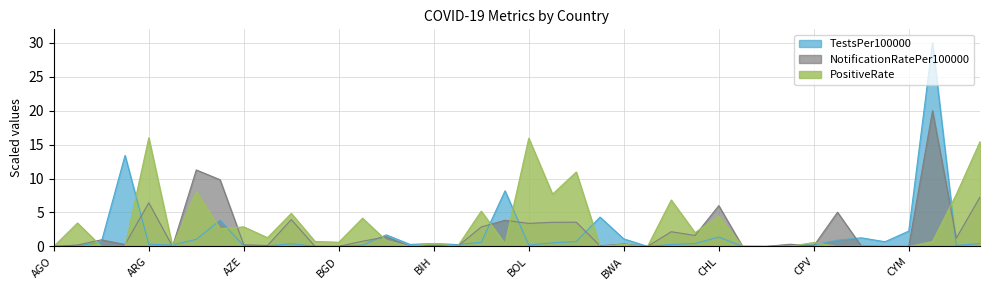

Which category has the highest value across all series?

CYP